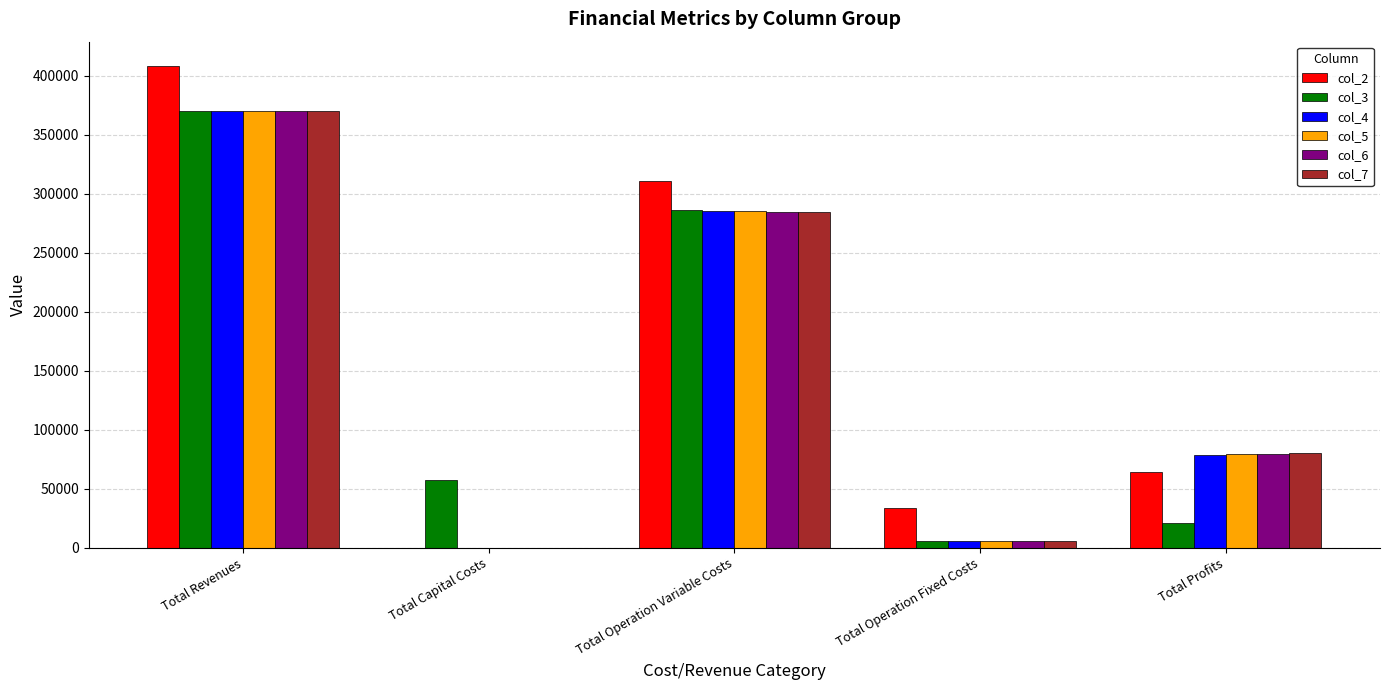

How many groups of bars are there?

5